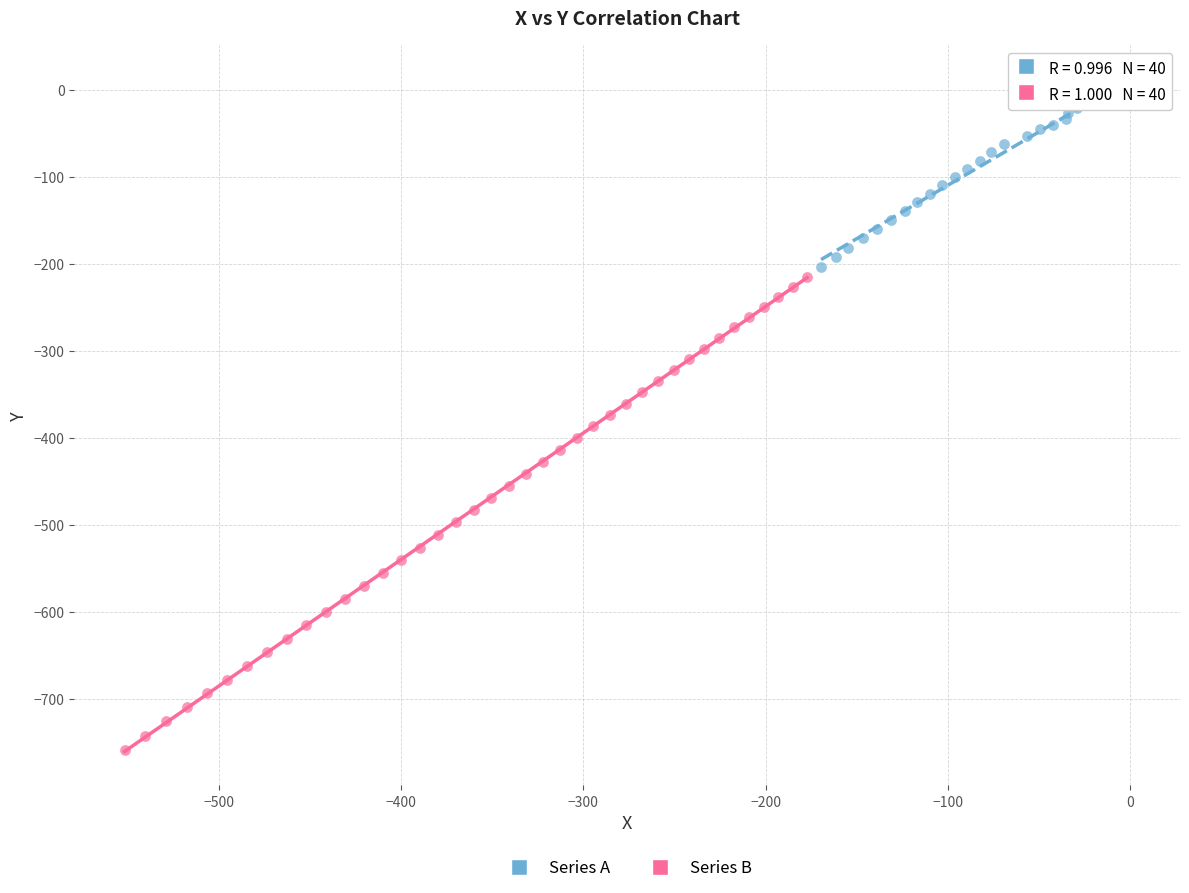

Which series contains the highest Y value?

Series A